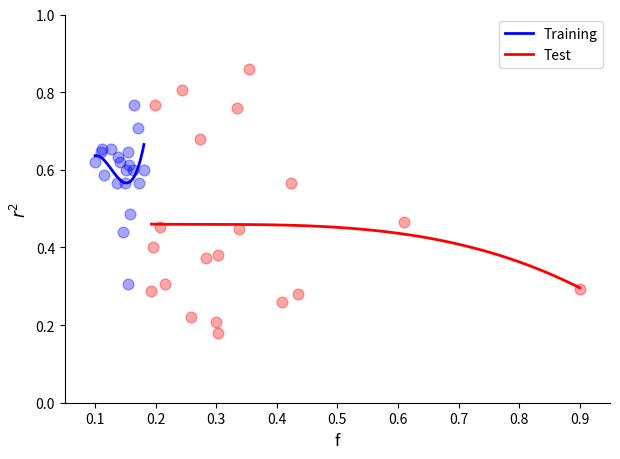

Which series has the widest spread of Y values?

Test